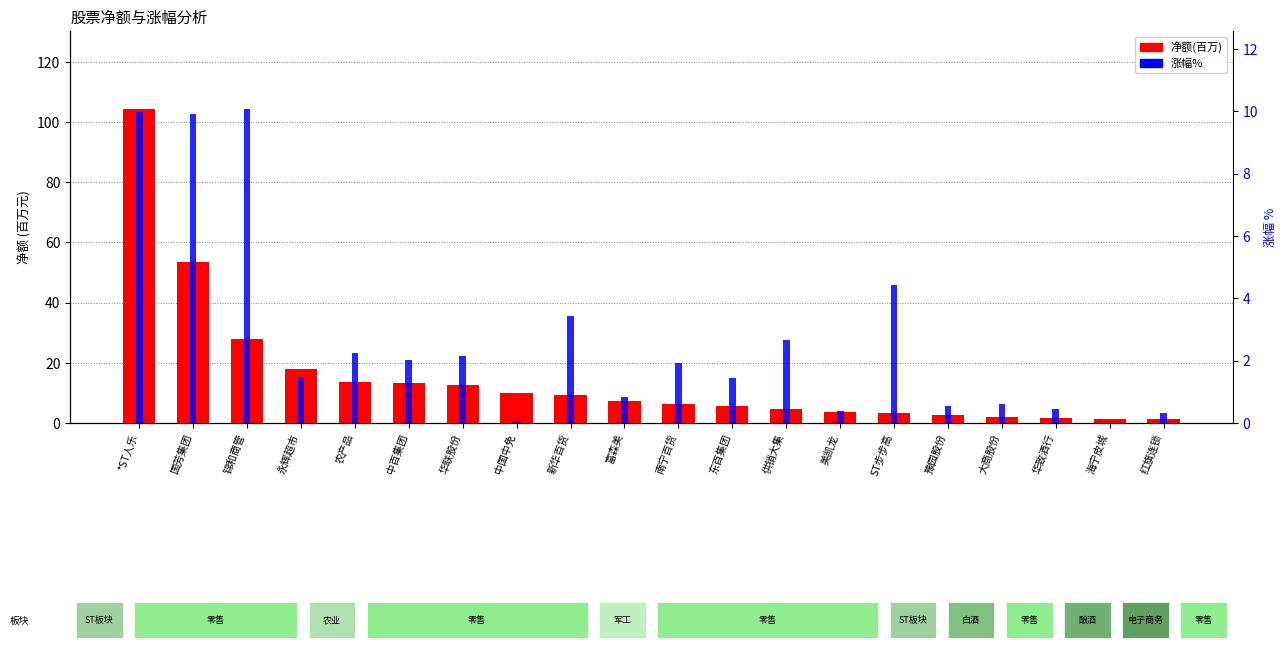

What is the total value across all series at 国芳集团?

156.3